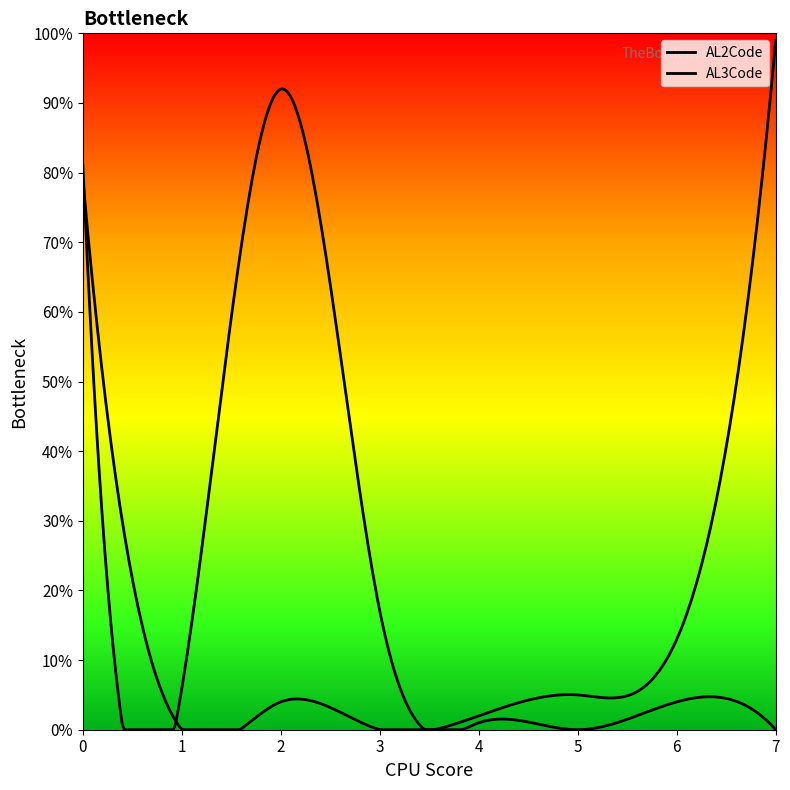

Does the chart display data point markers on the line(s)?

No